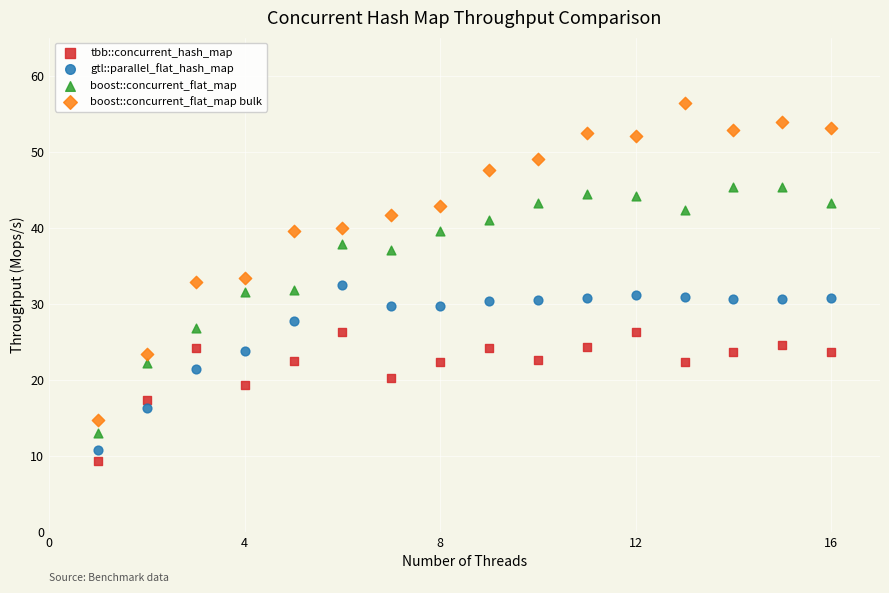

Across all data points, what is the range of X values (max minus min)?

15.0